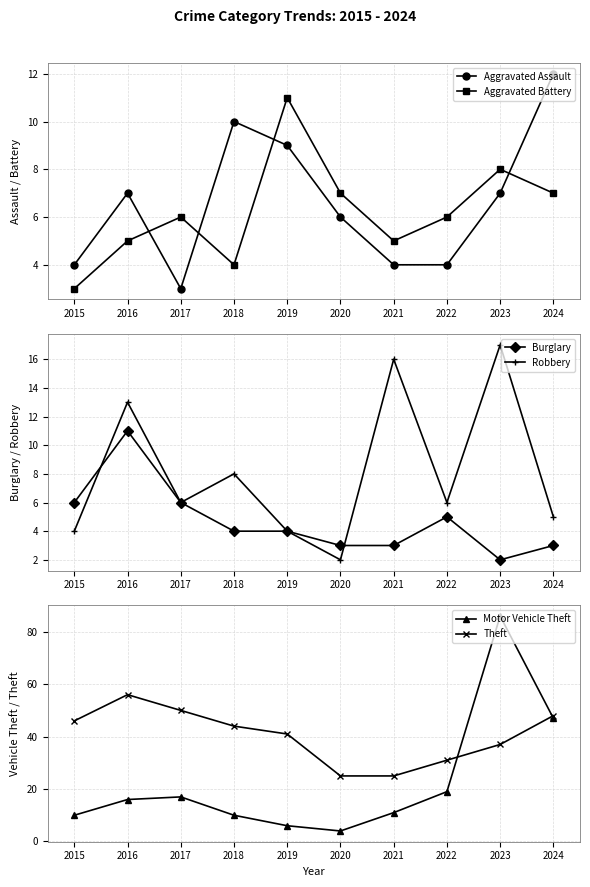

What is the sum of the Robbery values at 2023 and 2021?

33